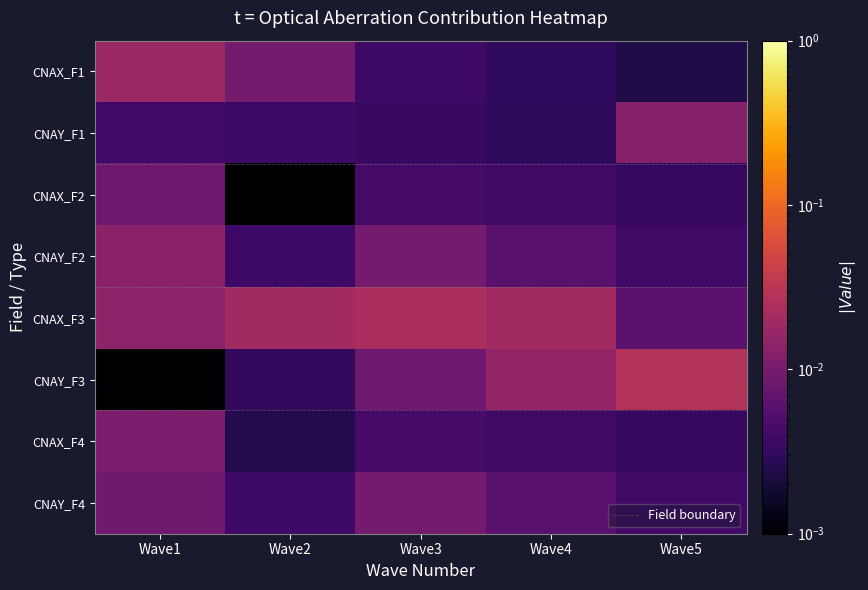

Which category has the highest value in the CNAY_F3 series?

Wave5